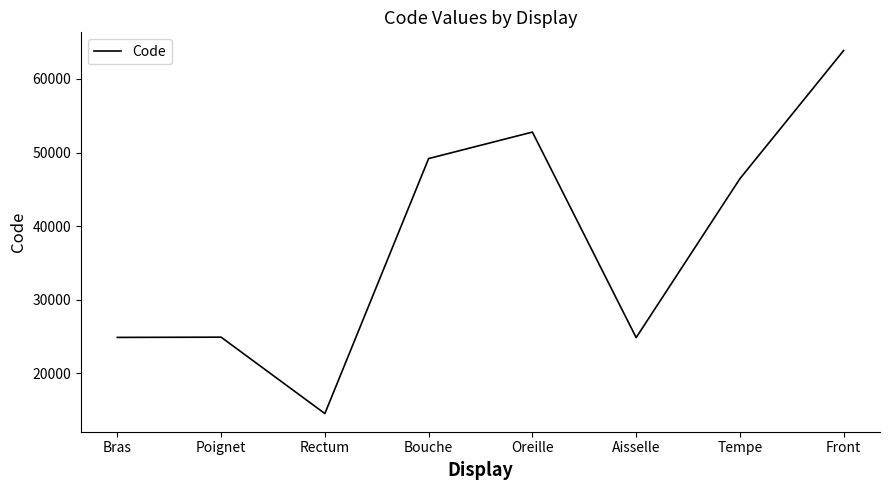

At which label is the value closest to 39204?

Tempe